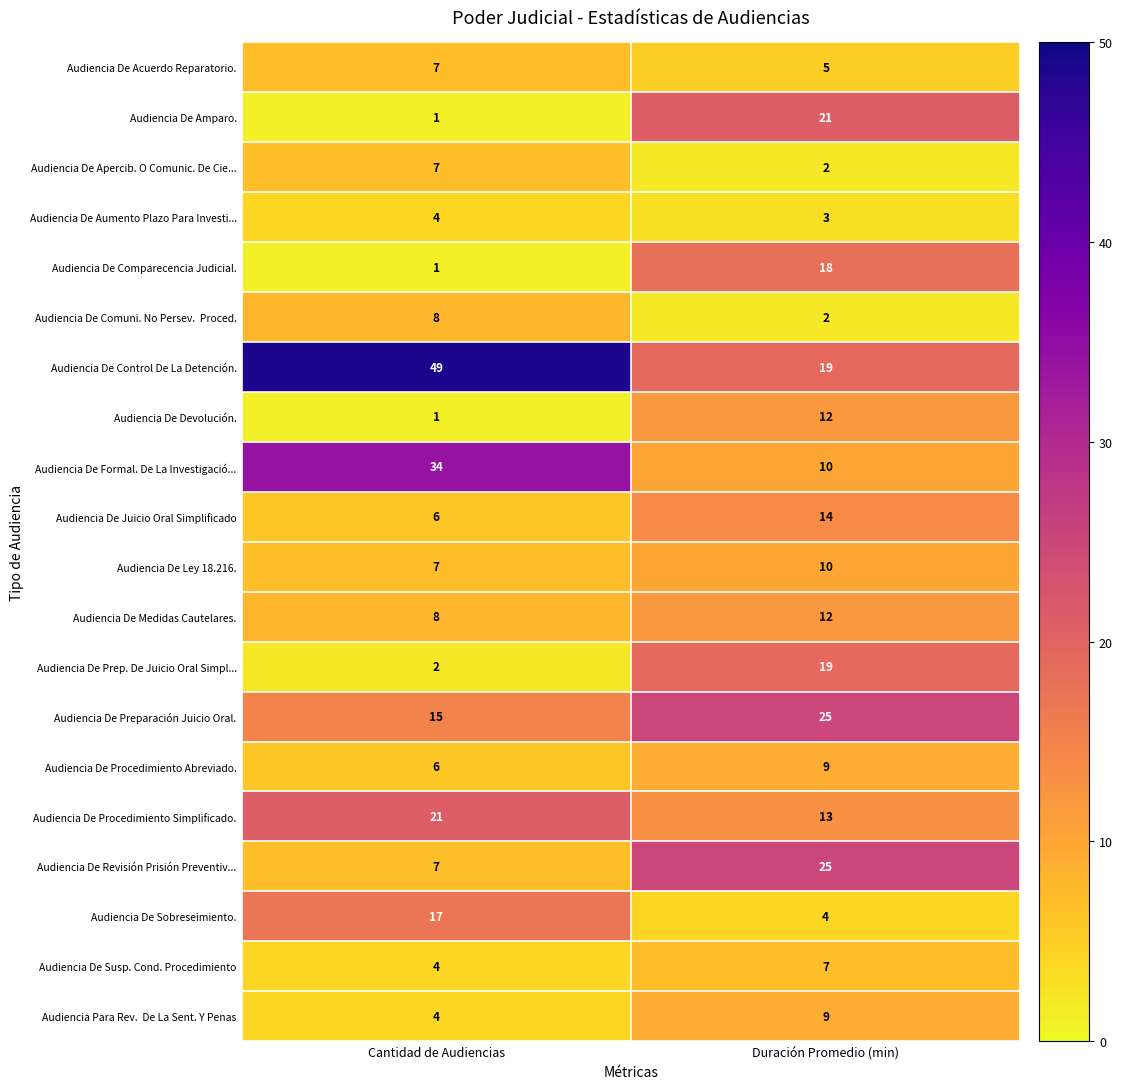

Read the Audiencia De Apercib. O Comunic. De Cie... value at Cantidad de Audiencias.

7